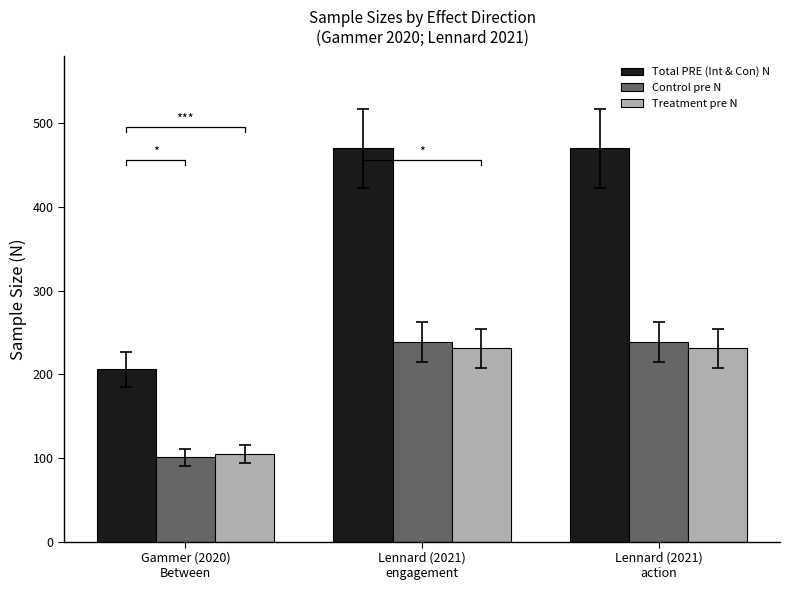

What is the sum of the Treatment pre N values at Gammer (2020)
Between and Lennard (2021)
action?

336